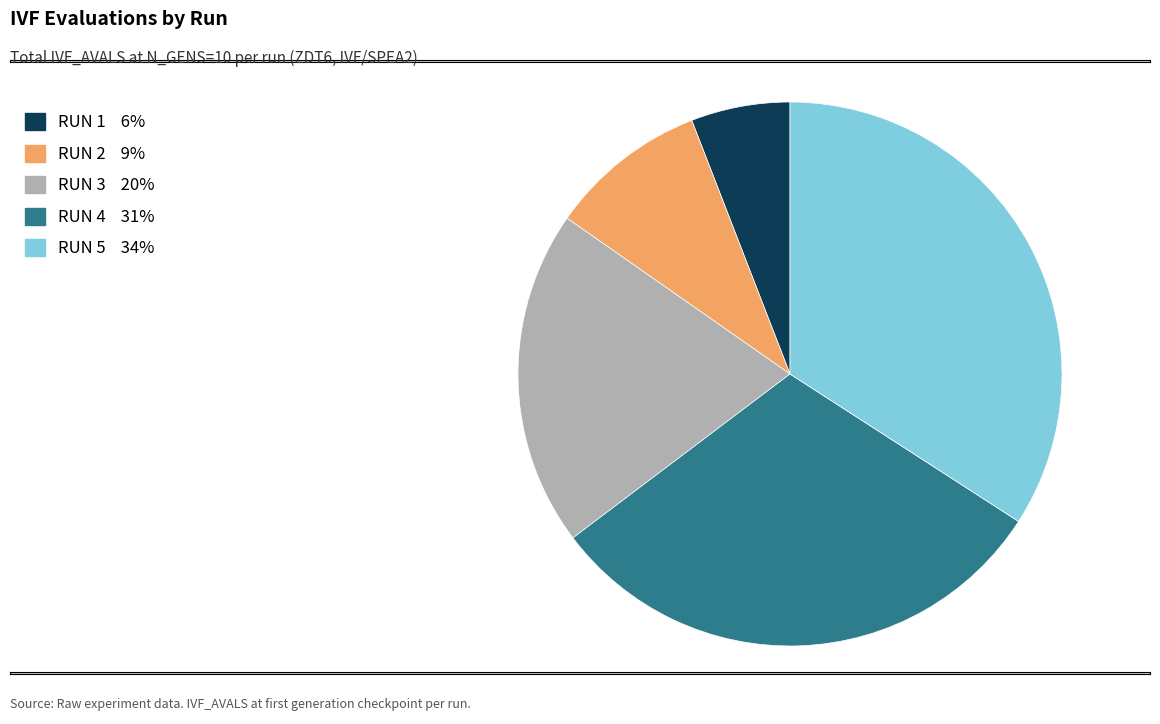

Is the sum of RUN 4 31% and RUN 5 34% greater than half?

Yes